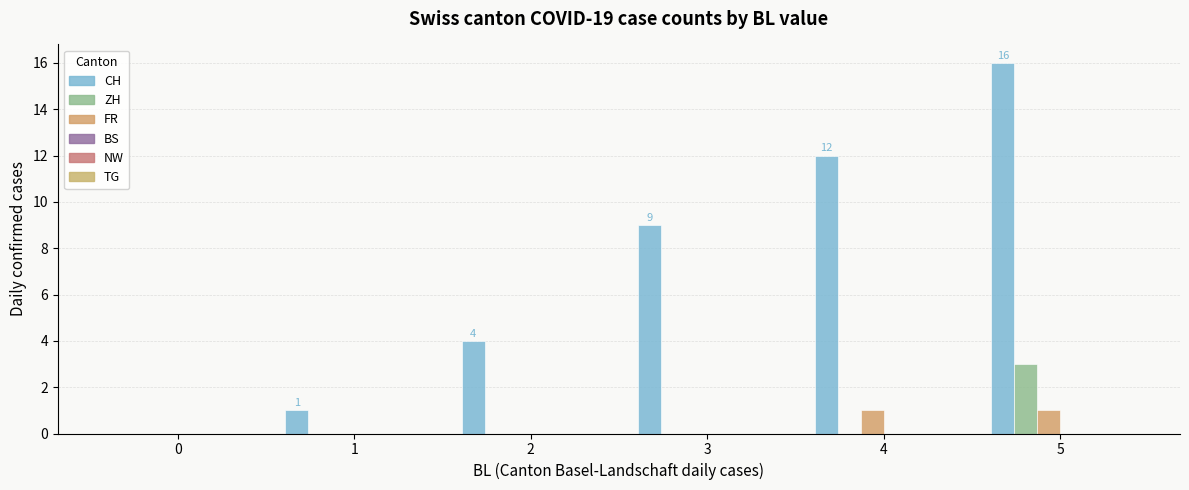

What is the maximum value shown in the chart?

16